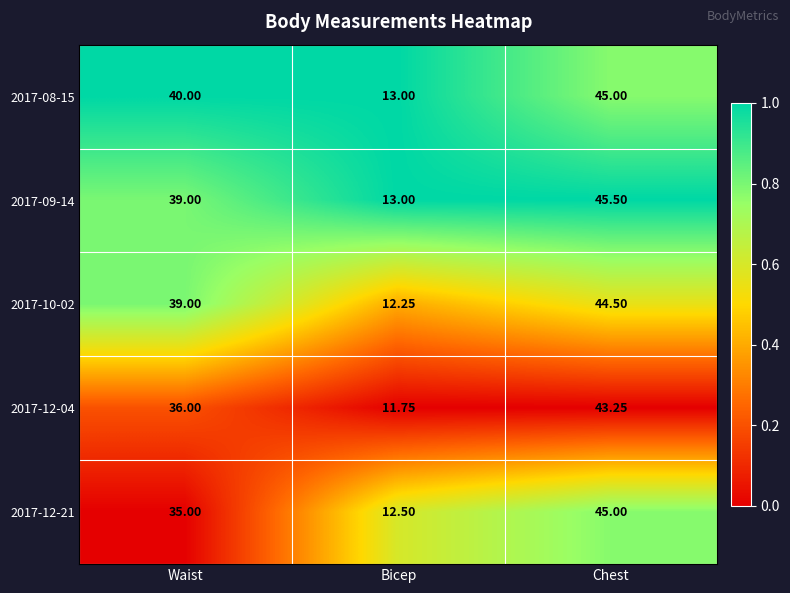

At which category does the chart reach its peak across all series?

Chest